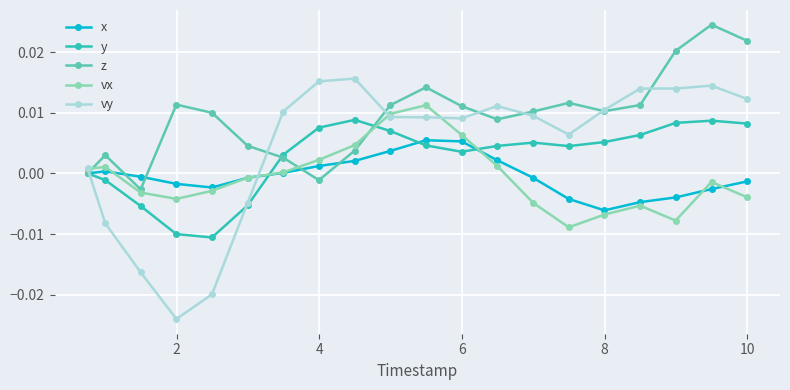

True or false: z has more than 1 interior local peaks.

True